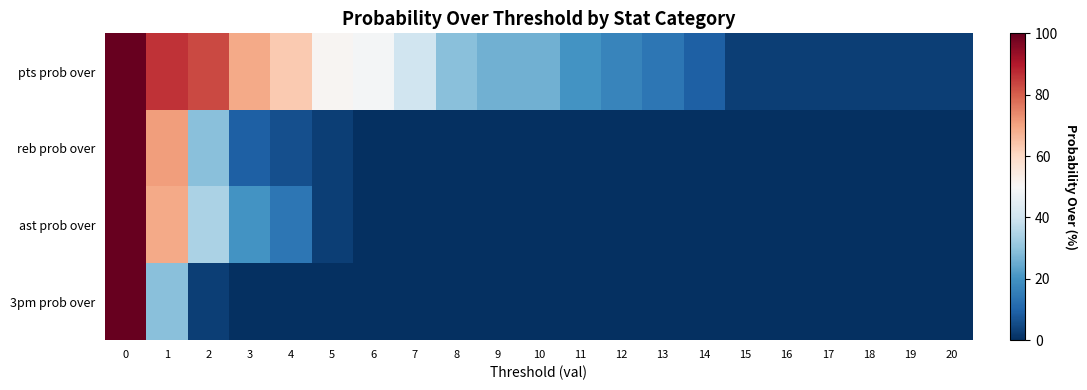

At how many categories does at least one series exceed 86?

1